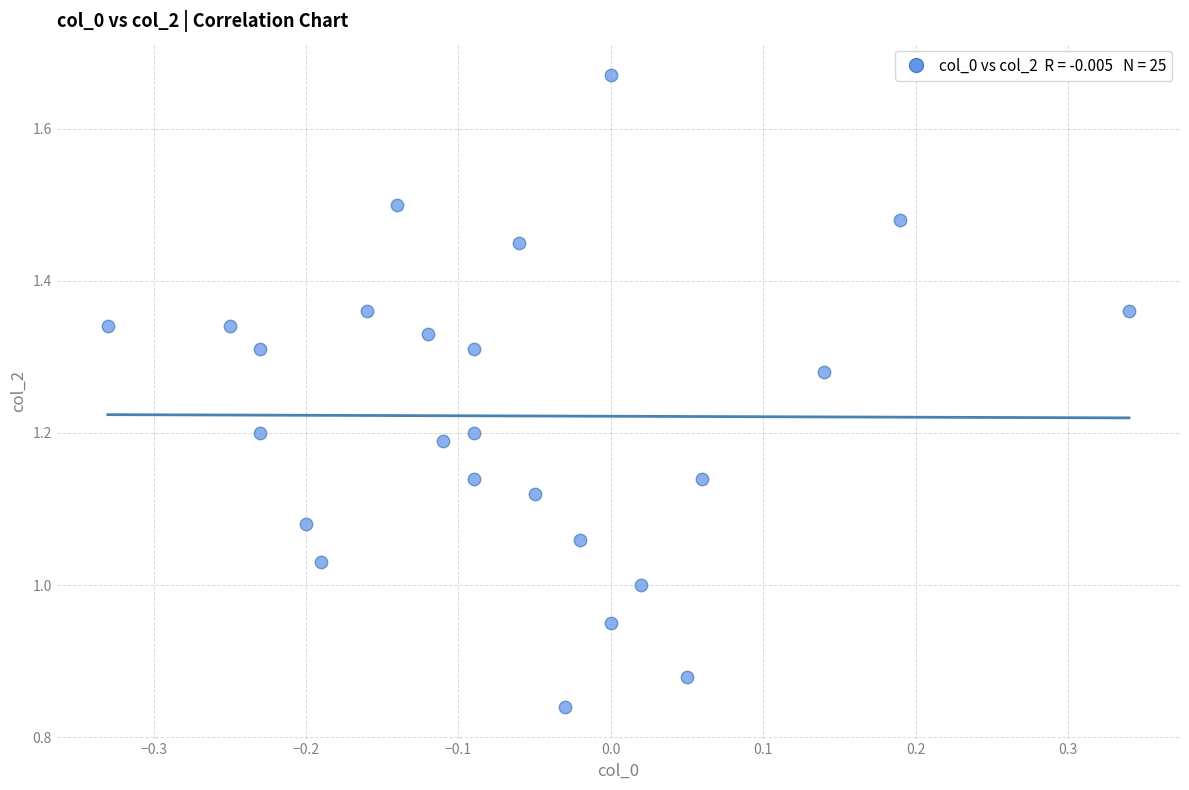

What is the range of X values (max minus min)?

0.7